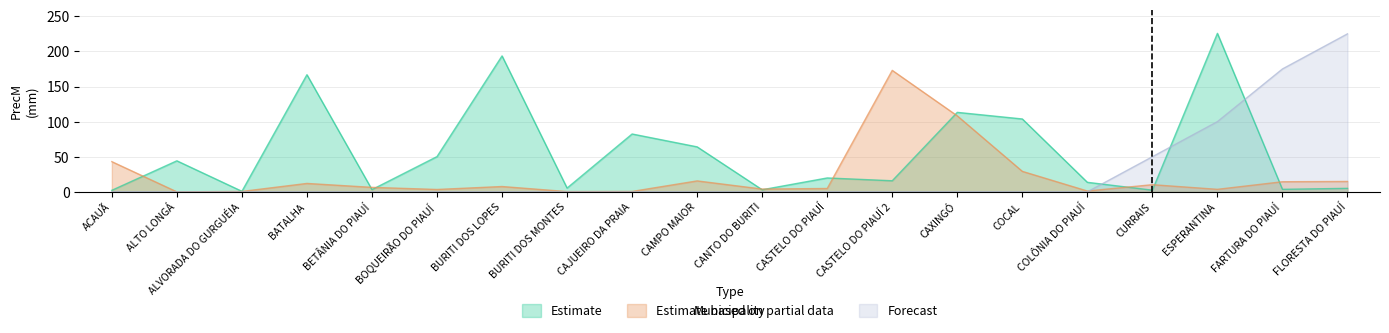

Which series changed the most between BETÂNIA DO PIAUÍ and ESPERANTINA?

Estimate